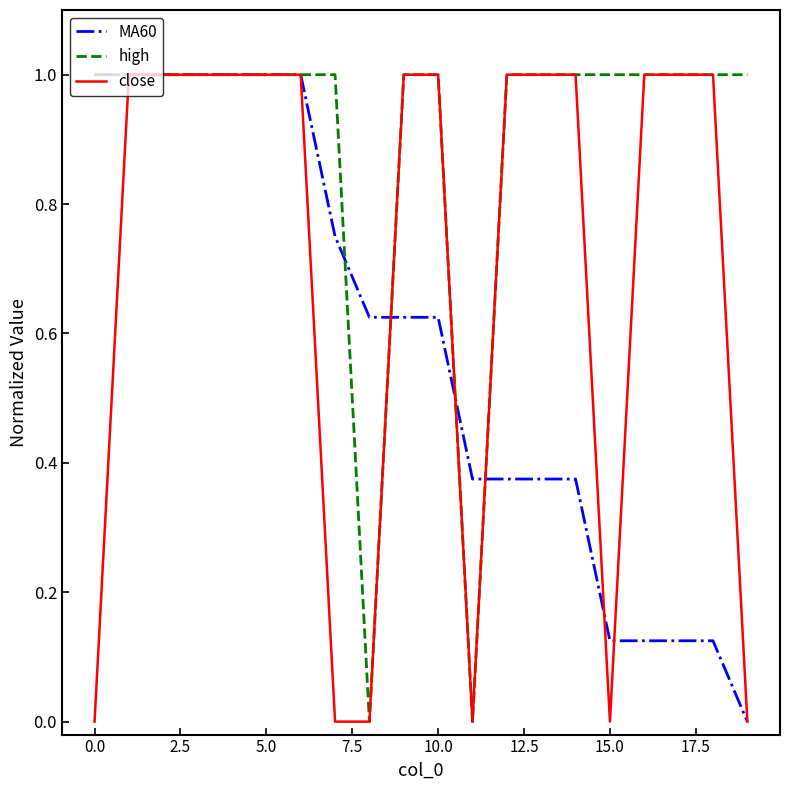

List the series in order of their overall mean, lowest first.

MA60, close, high